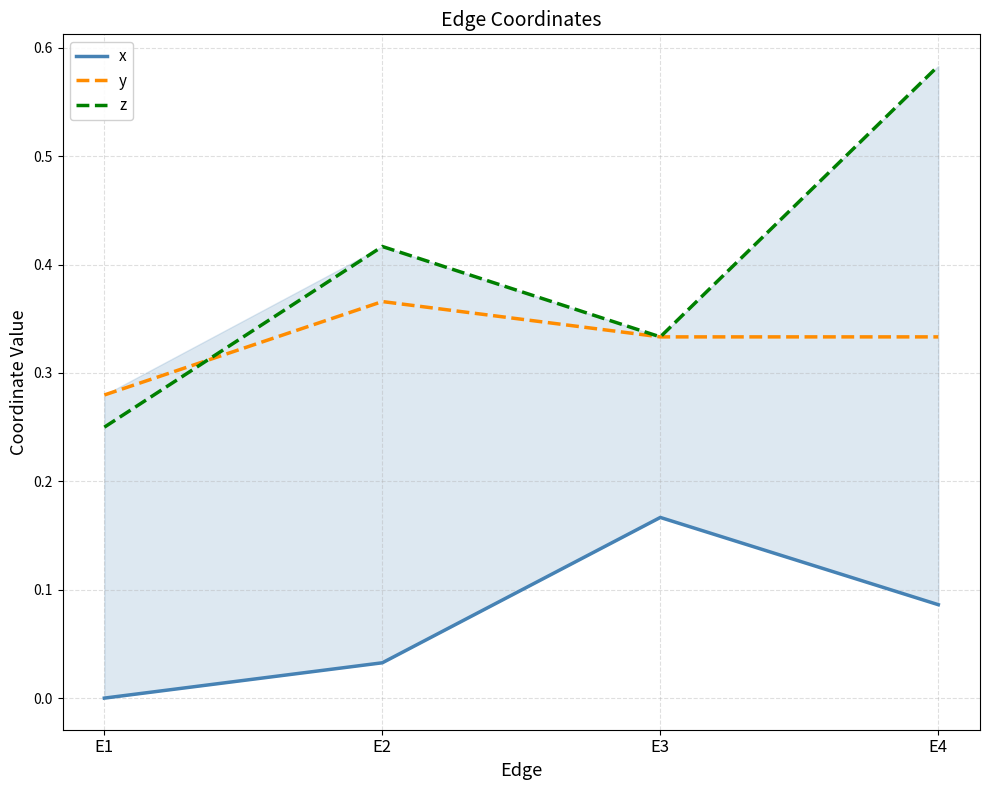

Where is the first local maximum for x?

E3